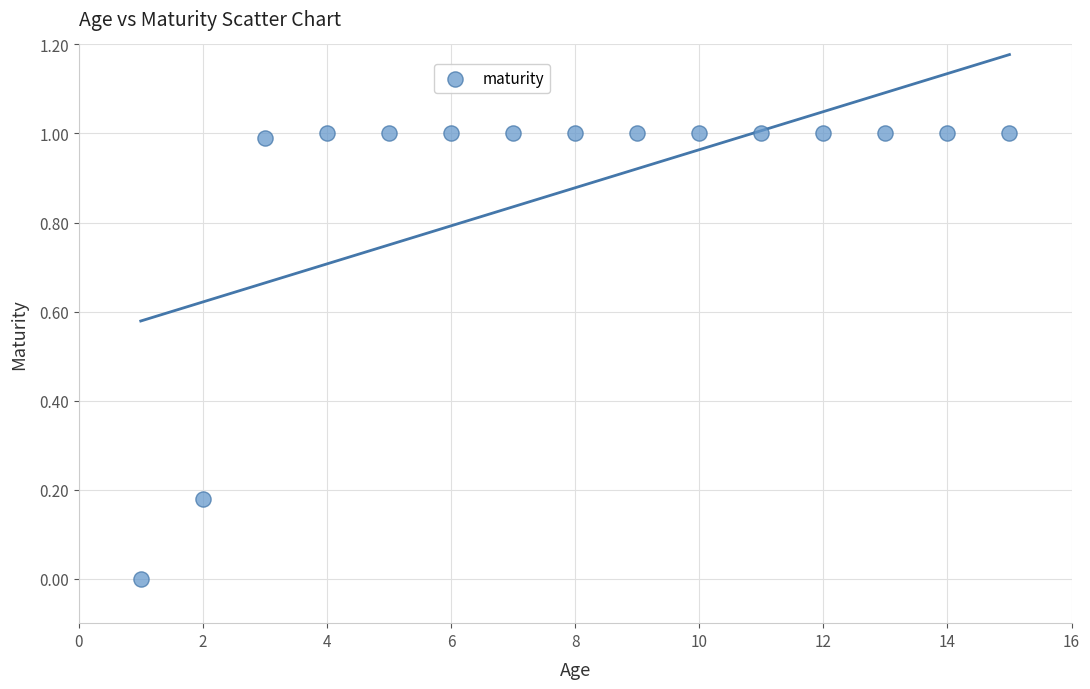

What is the range of Y values (max minus min)?

1.0